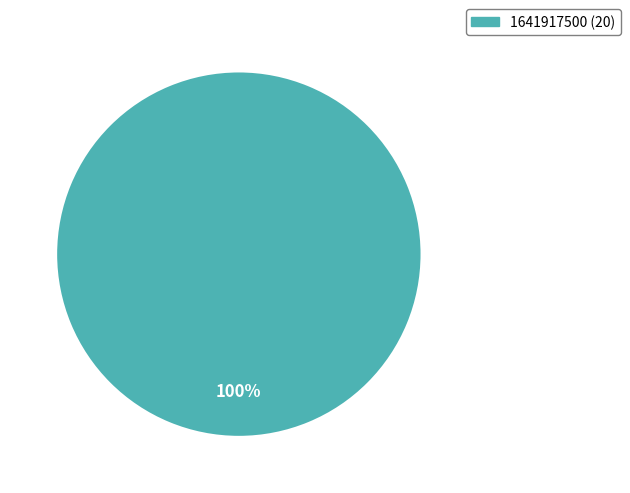

Is there any slice that represents more than half of the pie?

Yes